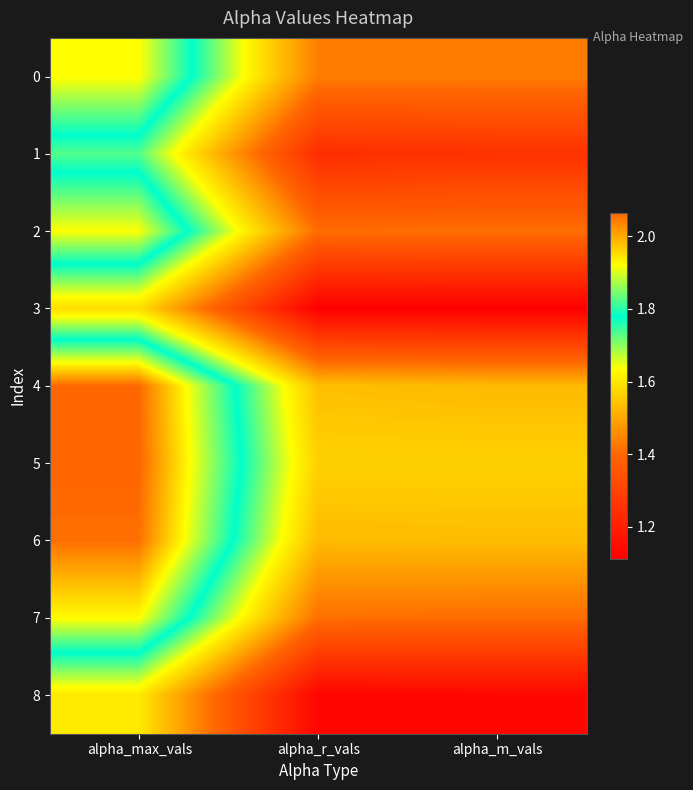

At which category does the chart reach its peak across all series?

alpha_max_vals